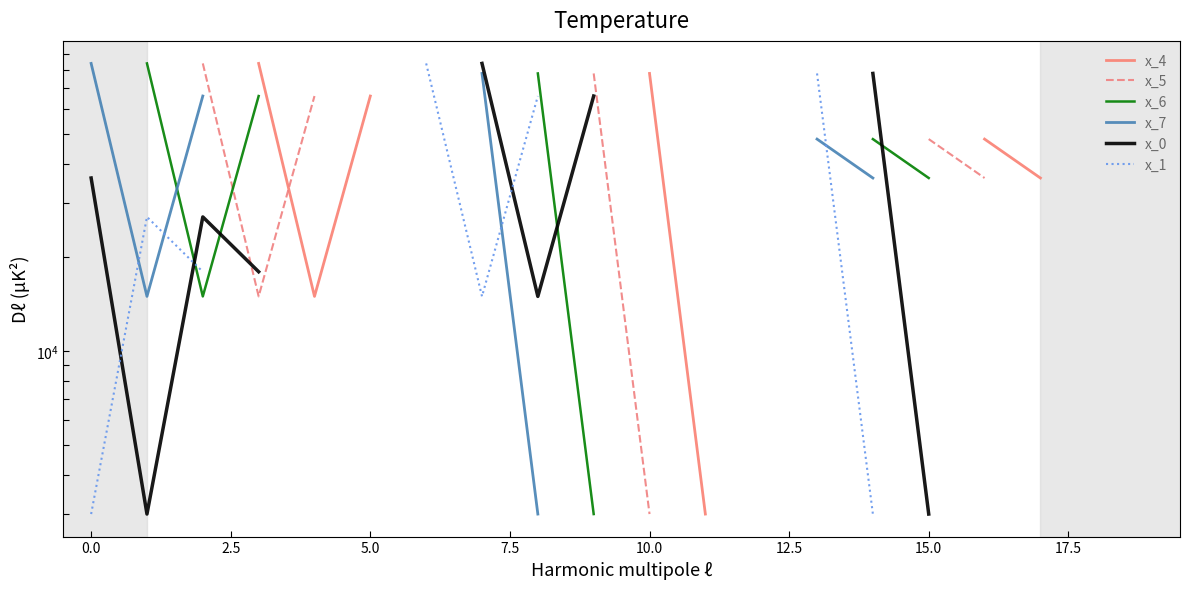

The value of x_6 at 5.0 is 27469.1. True or false?

False